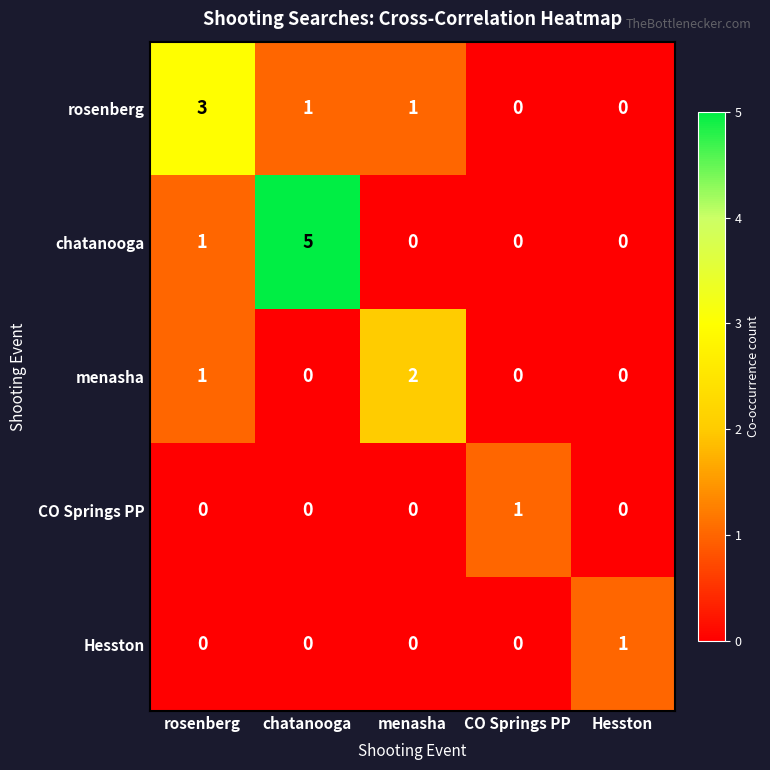

What is the total value across all series at rosenberg?

5